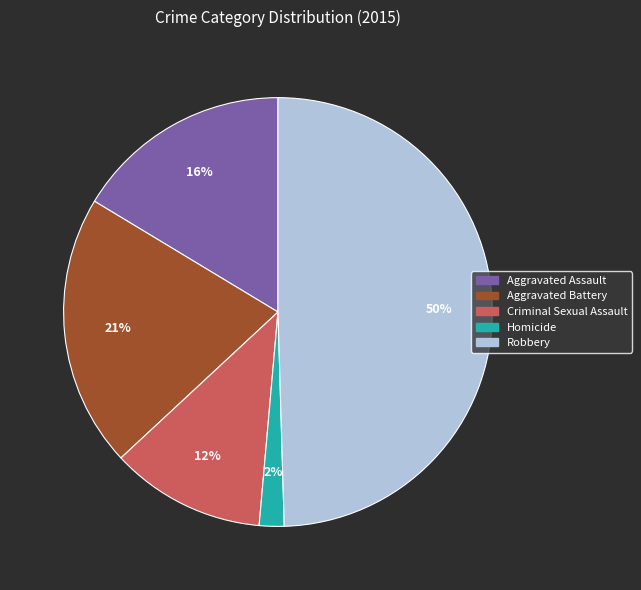

Count the number of slices in the pie.

5